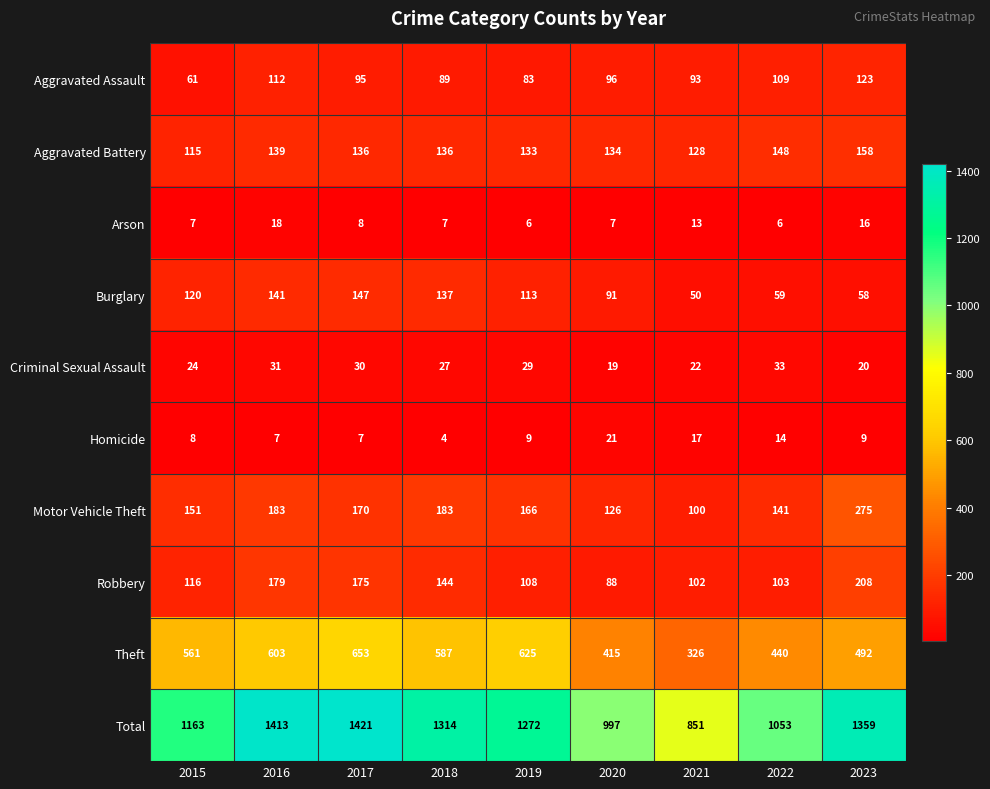

At how many categories does at least one series exceed 32?

9